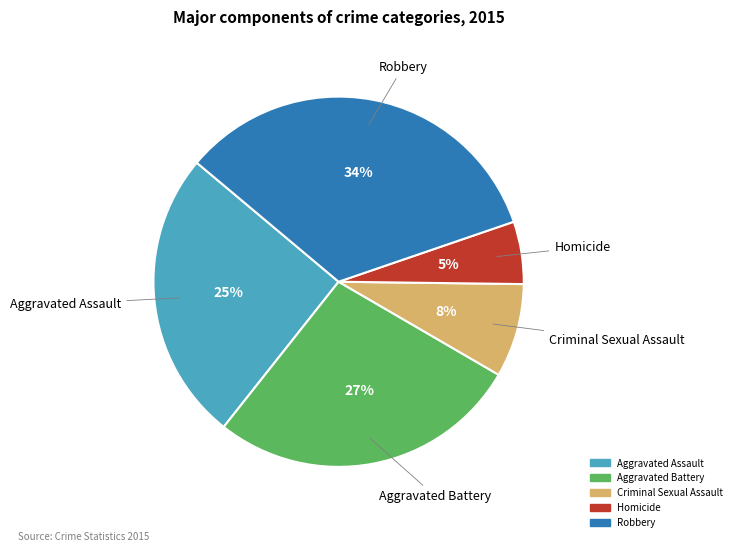

Is the sum of Aggravated Battery and Criminal Sexual Assault greater than half?

No